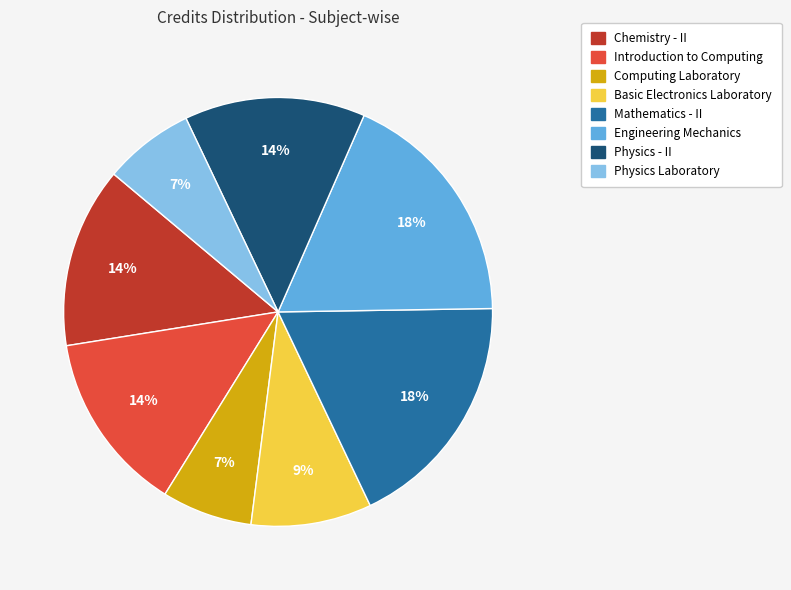

To the nearest percent, what is the average slice percentage?

12%